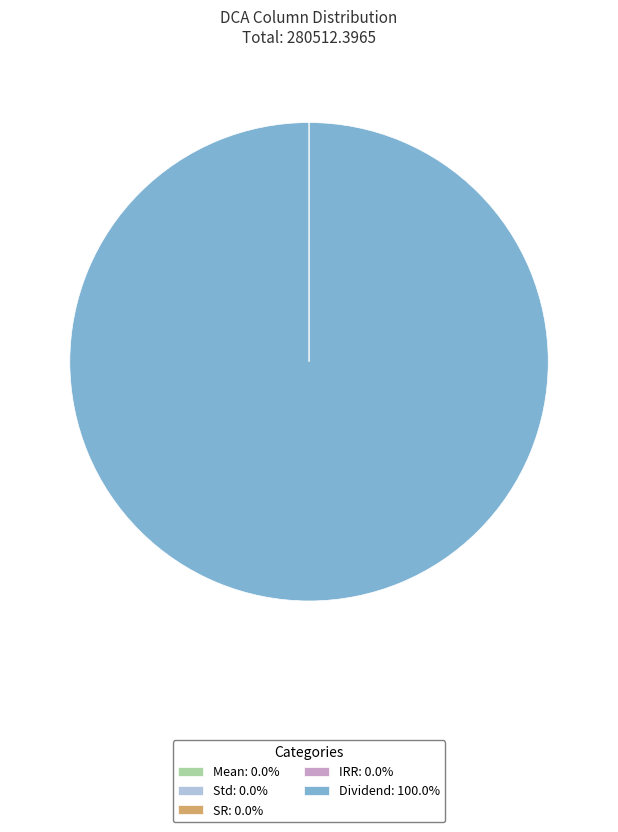

Is there any slice that represents more than half of the pie?

Yes